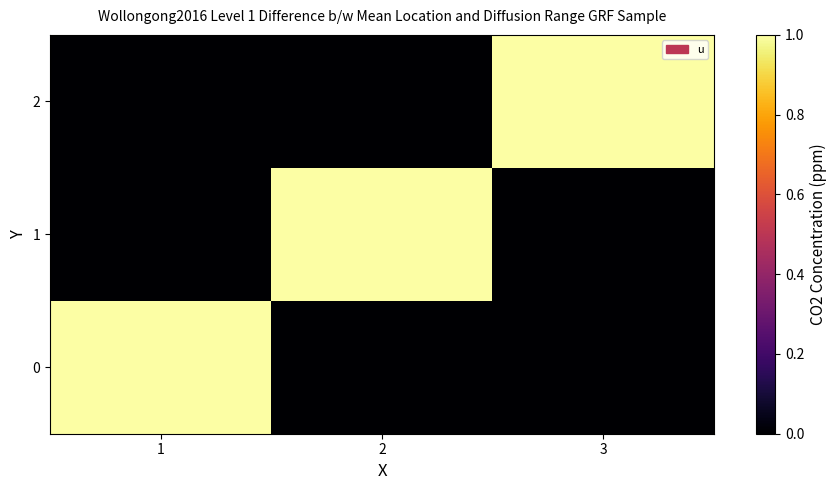

Reading left to right, extract all data points from this chart.

0: 1=1	2=0	3=0
1: 1=0	2=1	3=0
2: 1=0	2=0	3=1